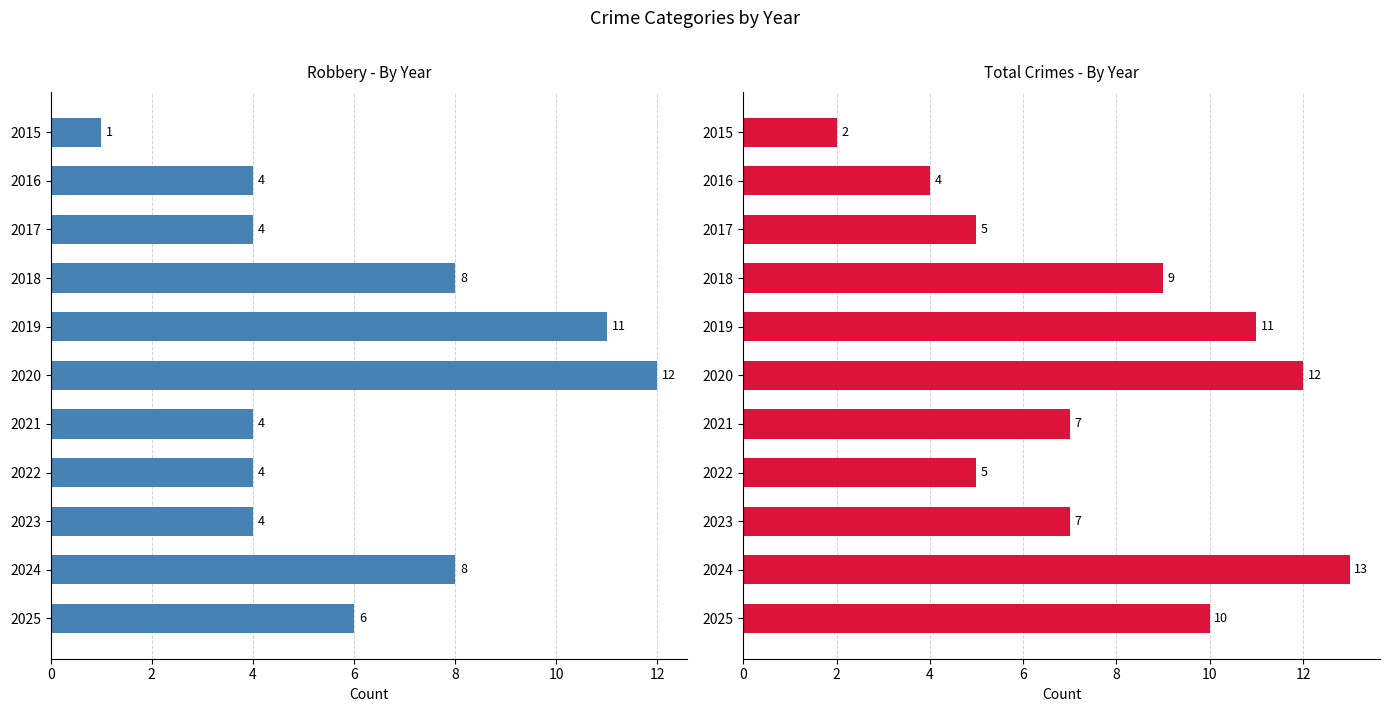

How many data points does each series have?

11